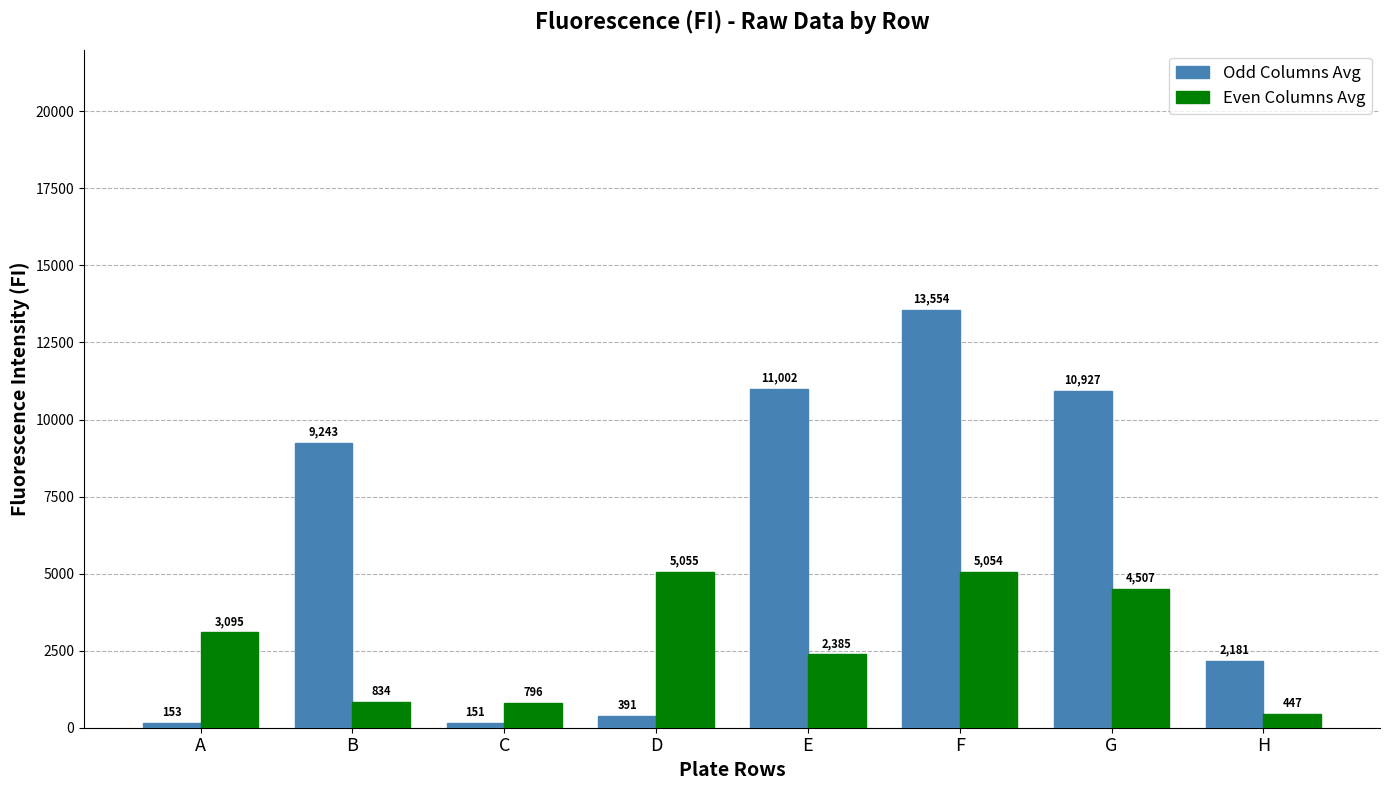

What is the difference between the maximum and minimum values in the Odd Columns Avg series?

13403